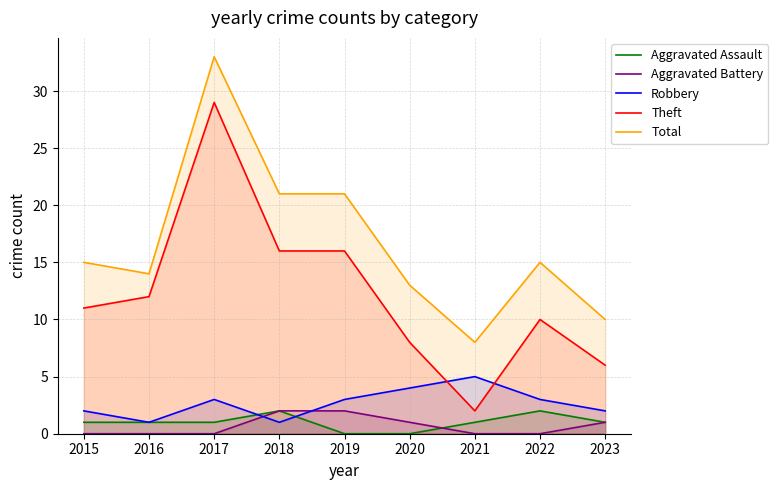

Which series has the largest total across all categories?

Total